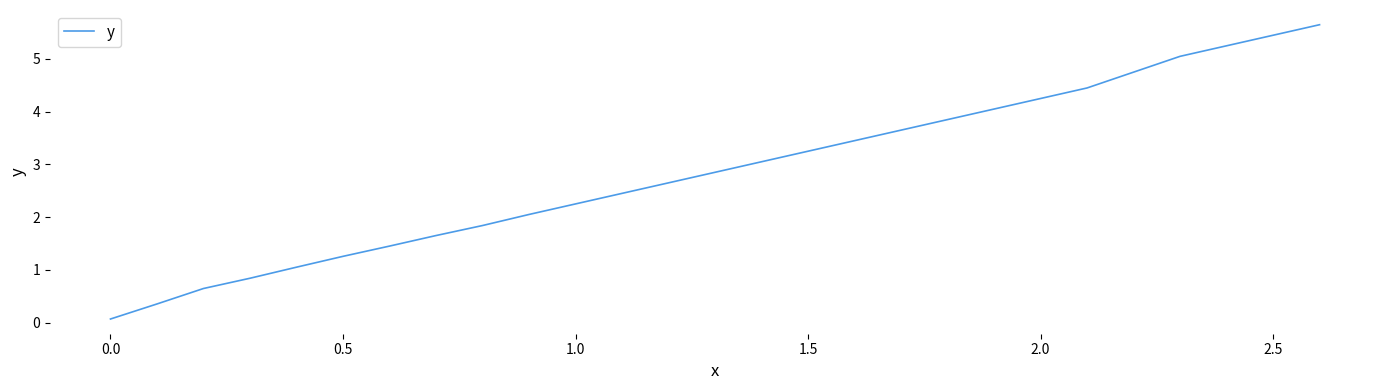

True or false: the data has more than 1 interior local peaks.

False